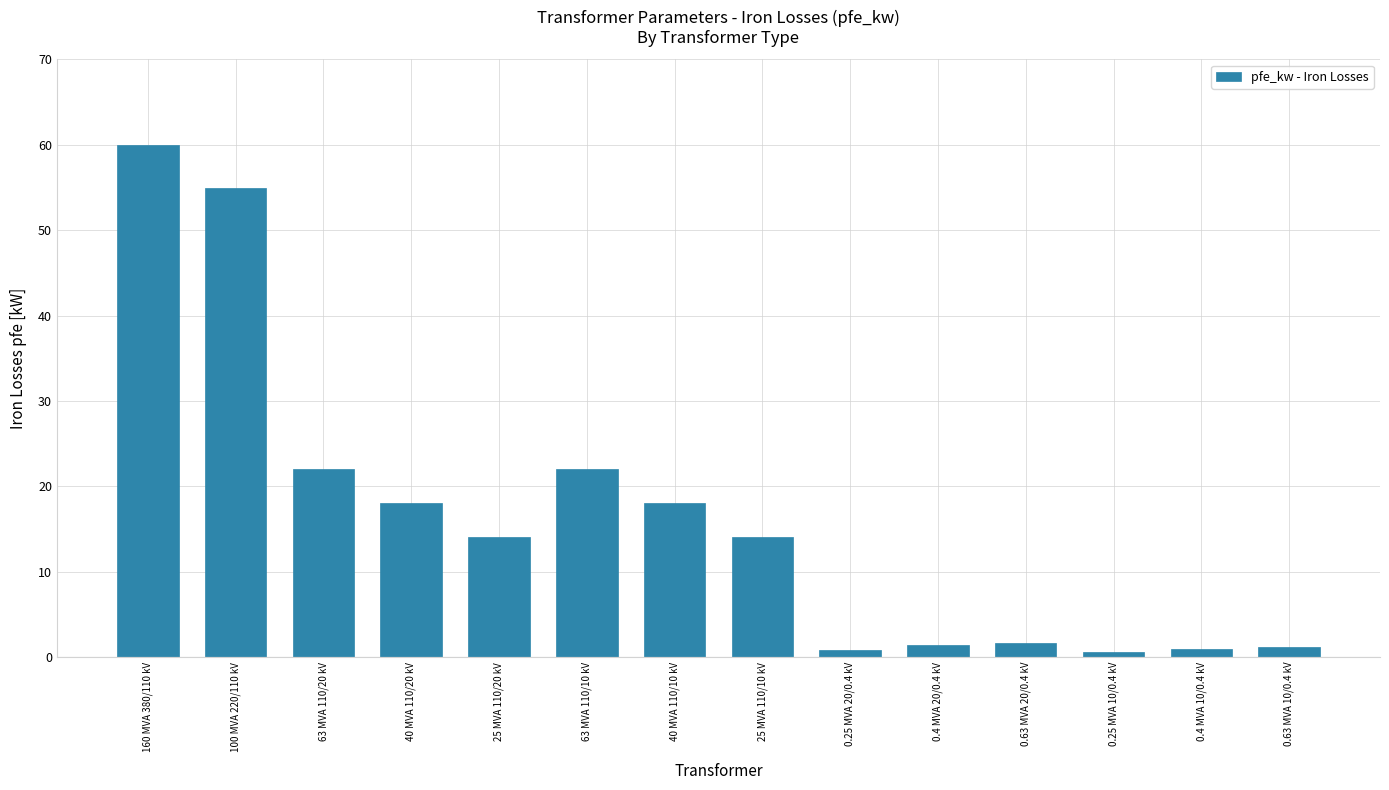

True or false: the data shows 22.0 at 63 MVA 110/10 kV.

True